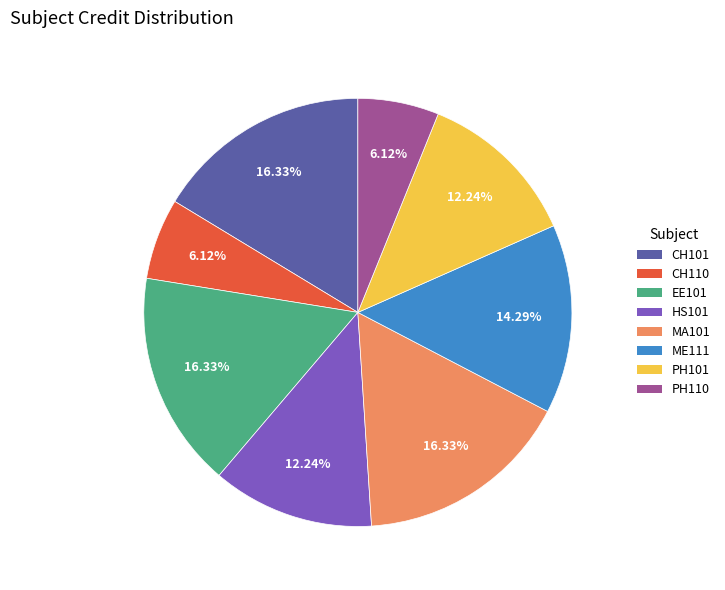

Is PH101 the majority of the pie?

No